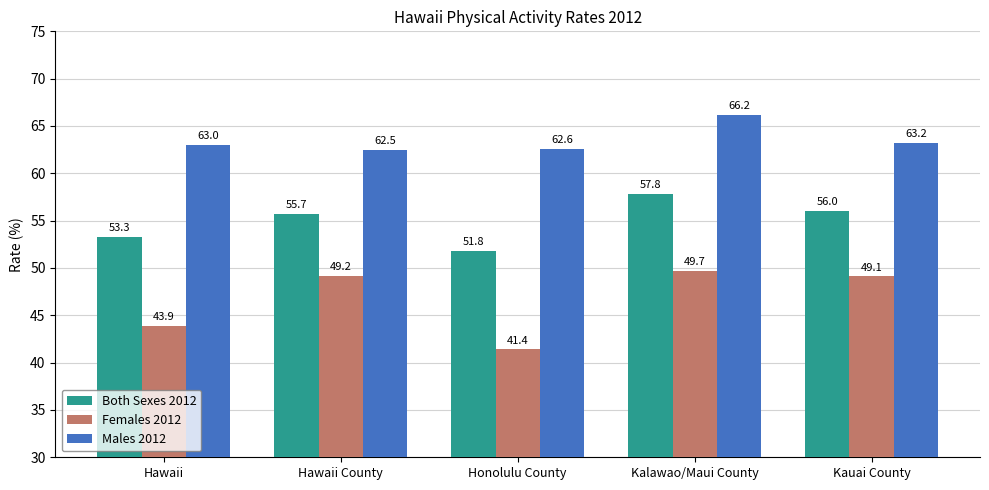

What is the value of the Males 2012 bar at the 4th from the left?

66.2